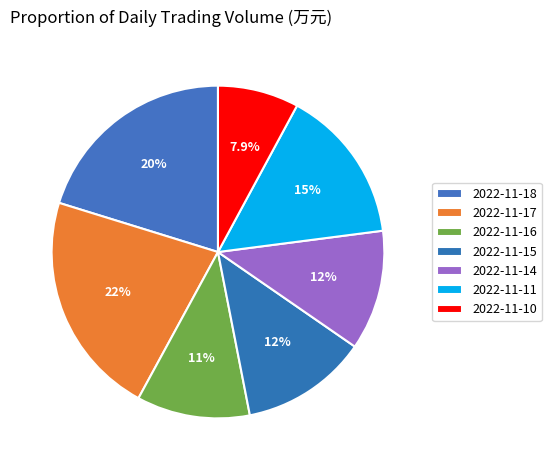

To the nearest percent, what portion does 2022-11-11 represent?

15%